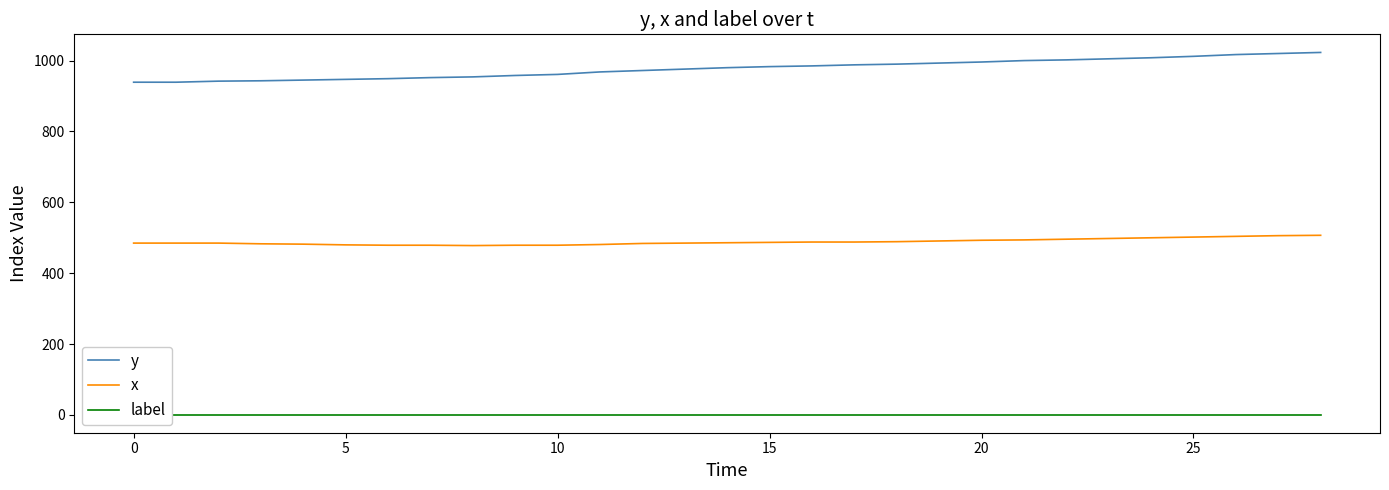

The label series shows 2 at 8. True or false?

False